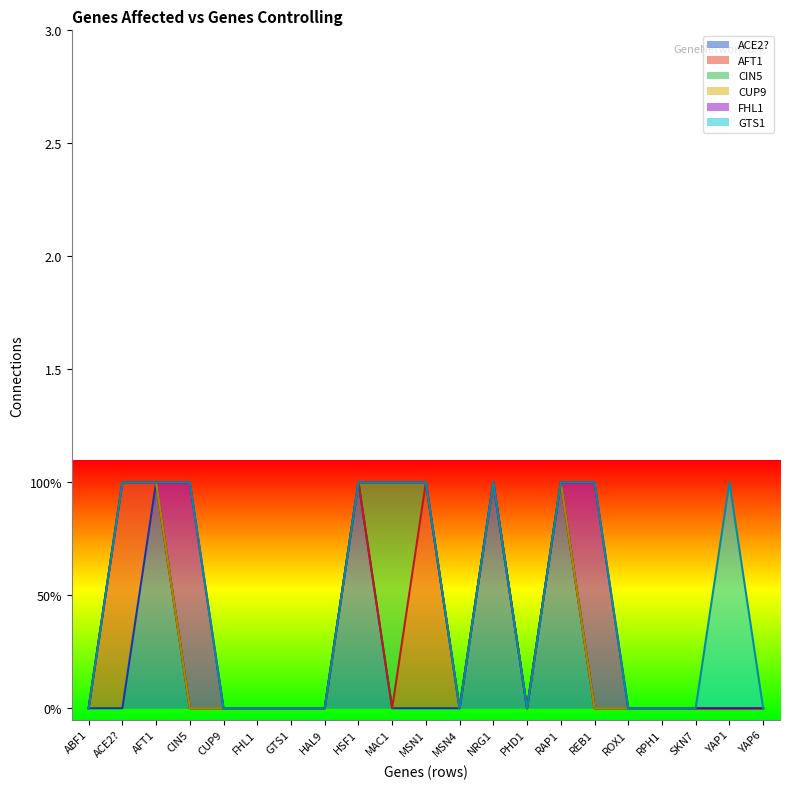

At how many categories does at least one series exceed 0?

10